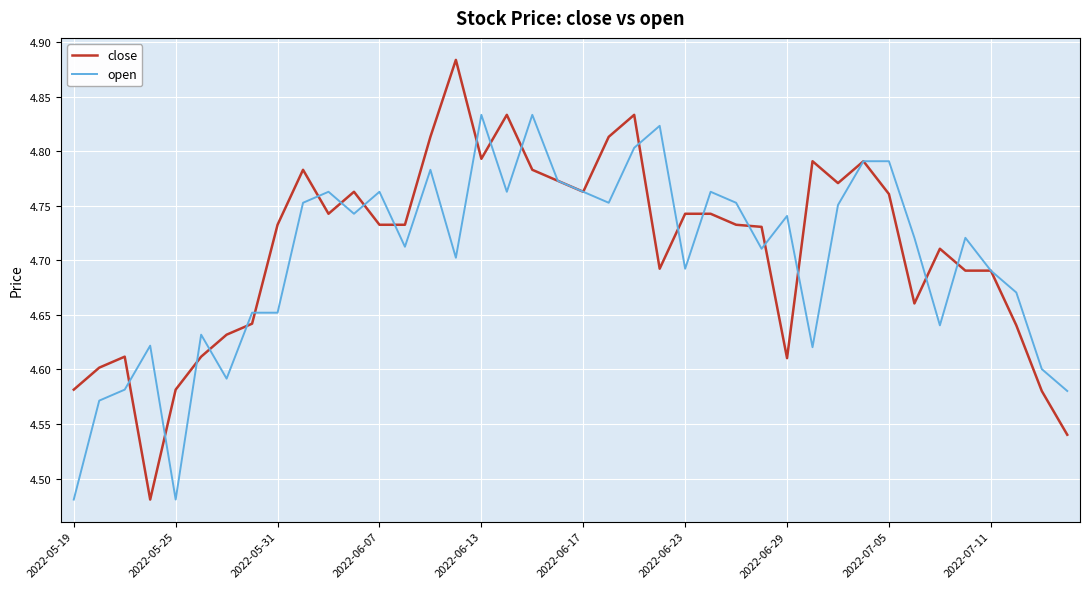

Which series has the widest spread of values?

close